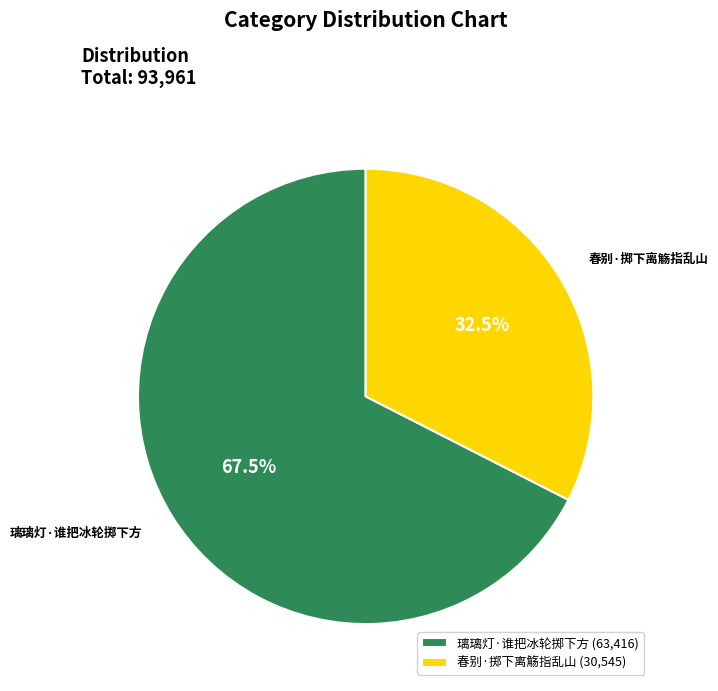

What percentage do 璃璃灯·谁把冰轮掷下方 and 春别·掷下离觞指乱山 together represent?

100.0%